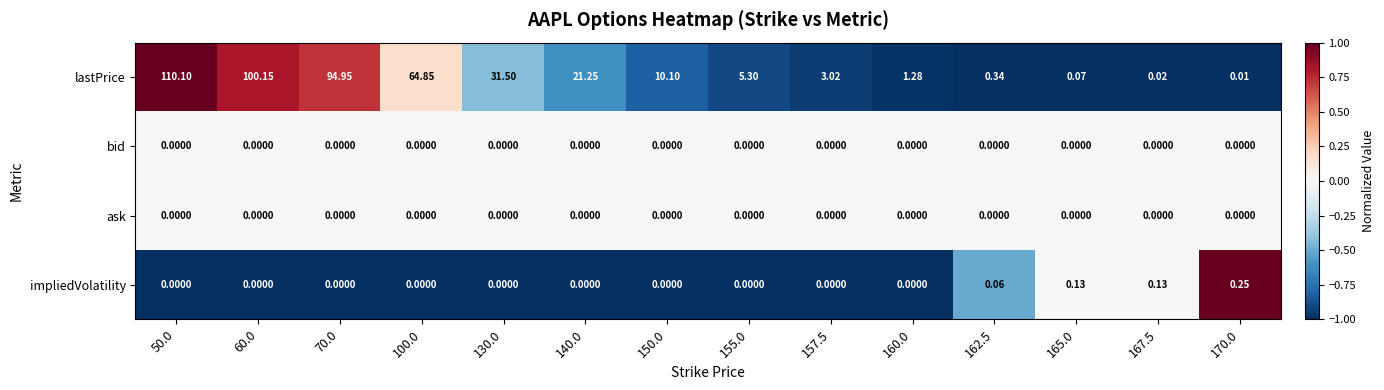

Which series changed the most between 60.0 and 160.0?

lastPrice